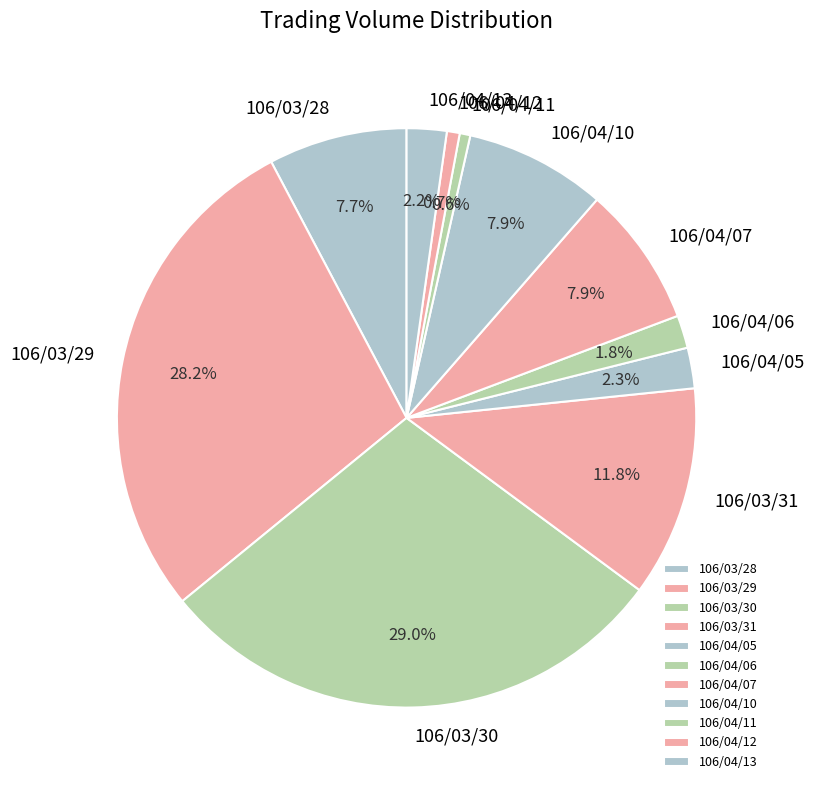

Is it true that 106/04/11 is 1% of the pie?

True